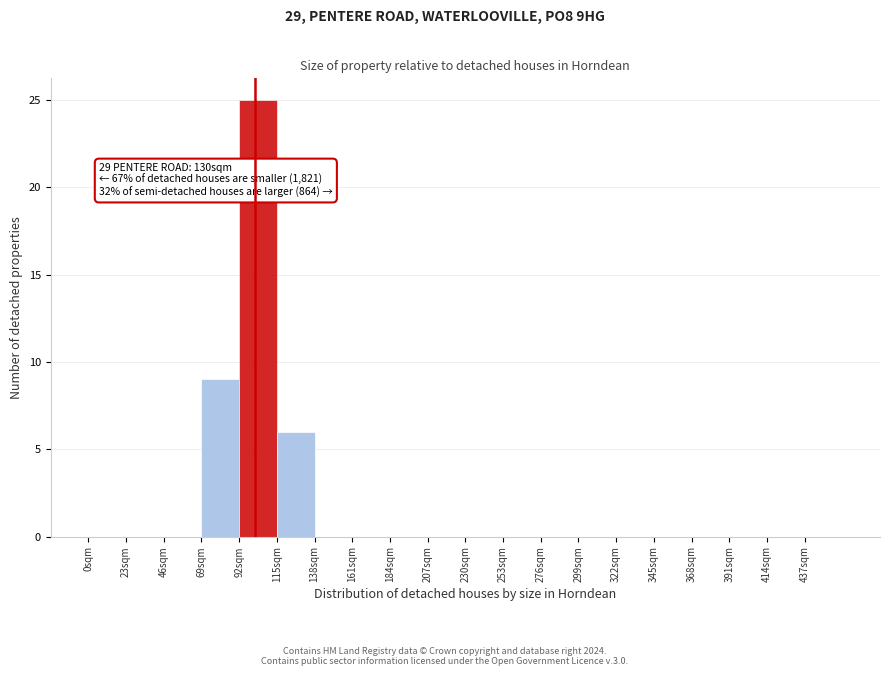

Which range on the x-axis has the tallest bar?

92 to 115